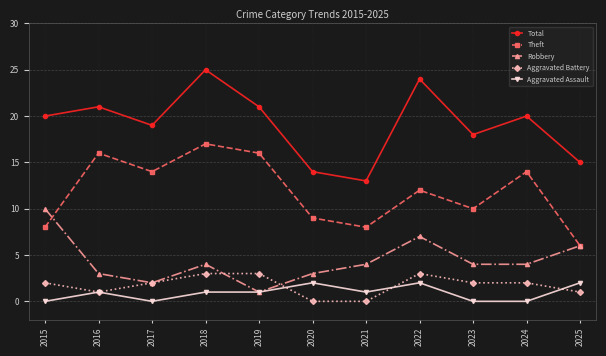

Does the chart display data point markers on the line(s)?

Yes